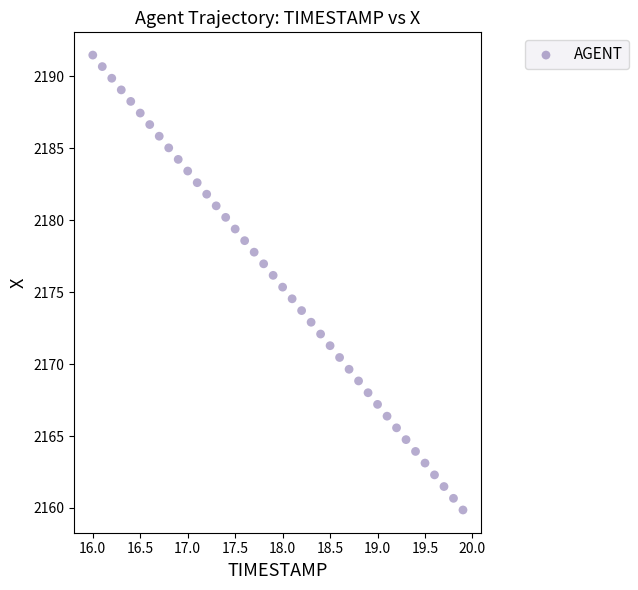

What is the range of X values (max minus min)?

3.9